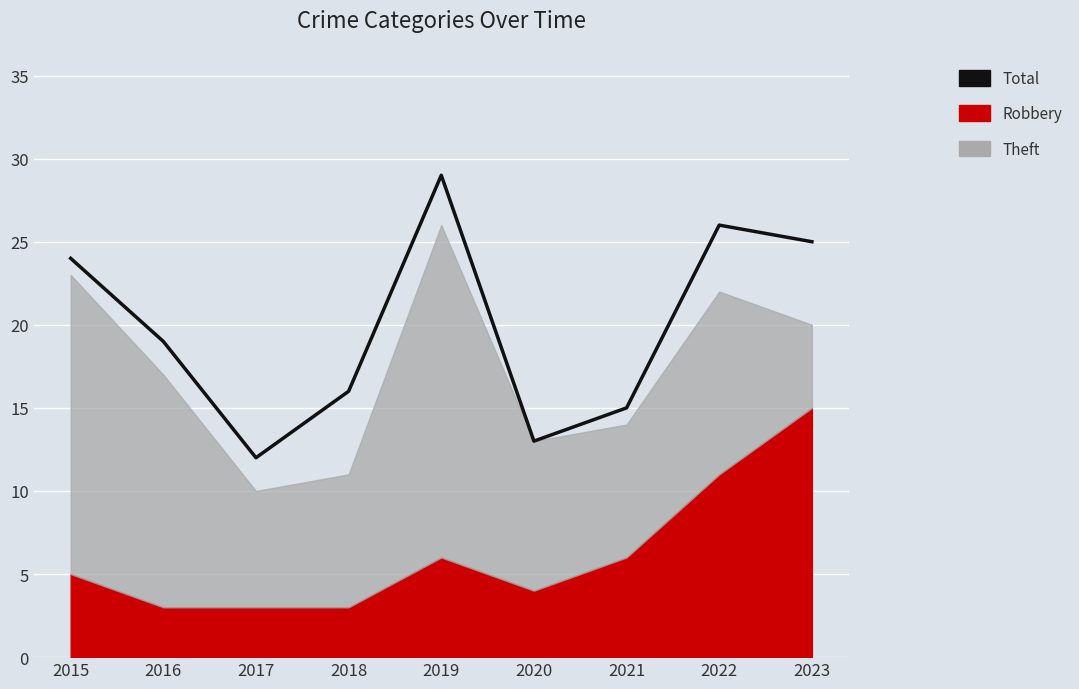

The value at 2016 is 19. True or false?

True